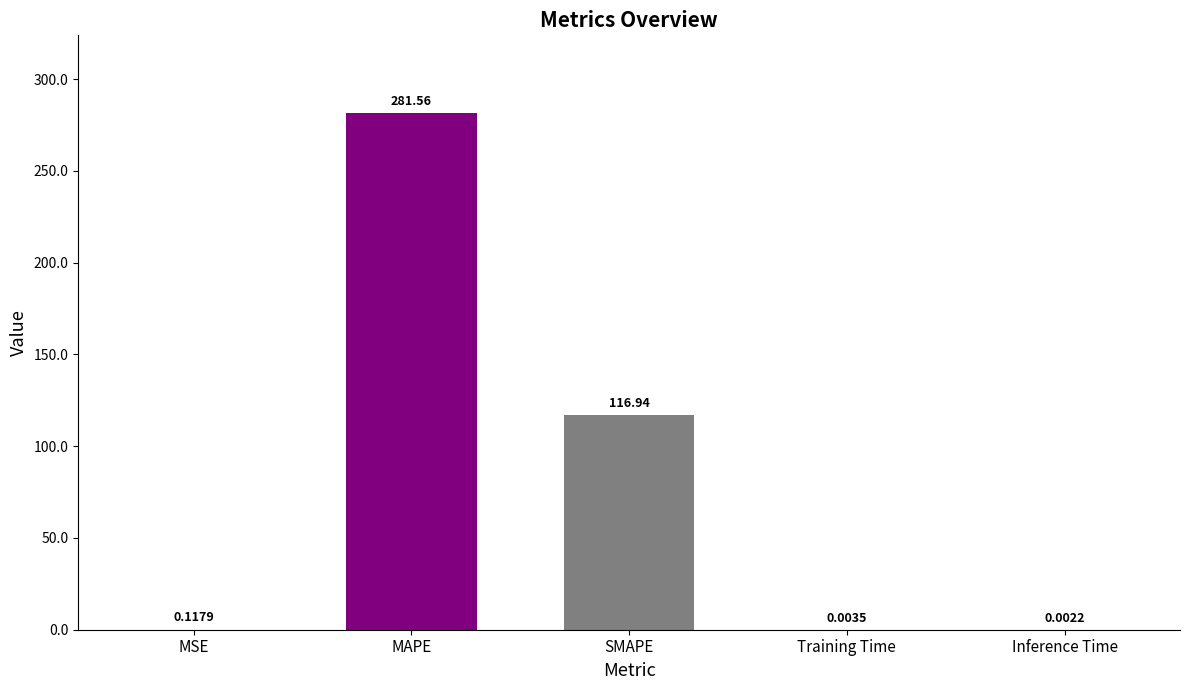

What value does the data have at MAPE?

281.6